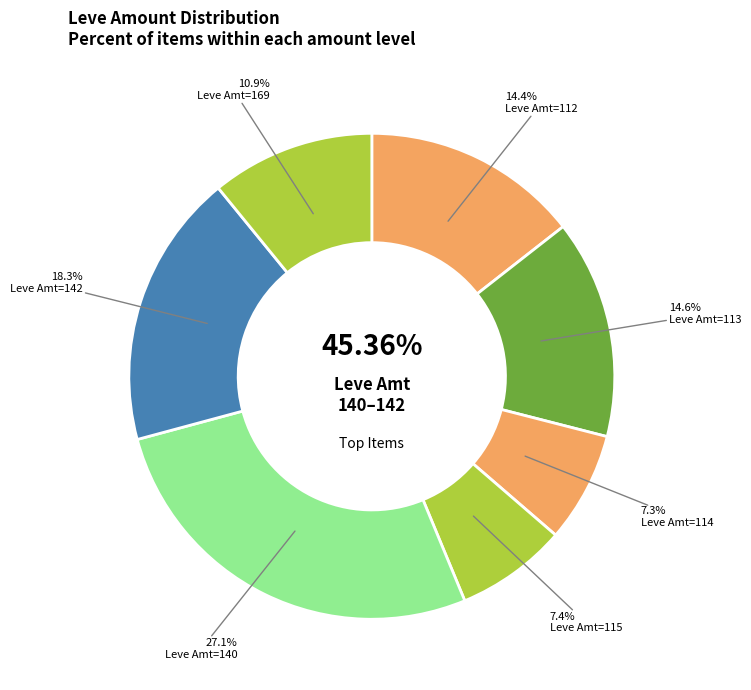

Does Hempen Acton account for over 50% of the chart?

No